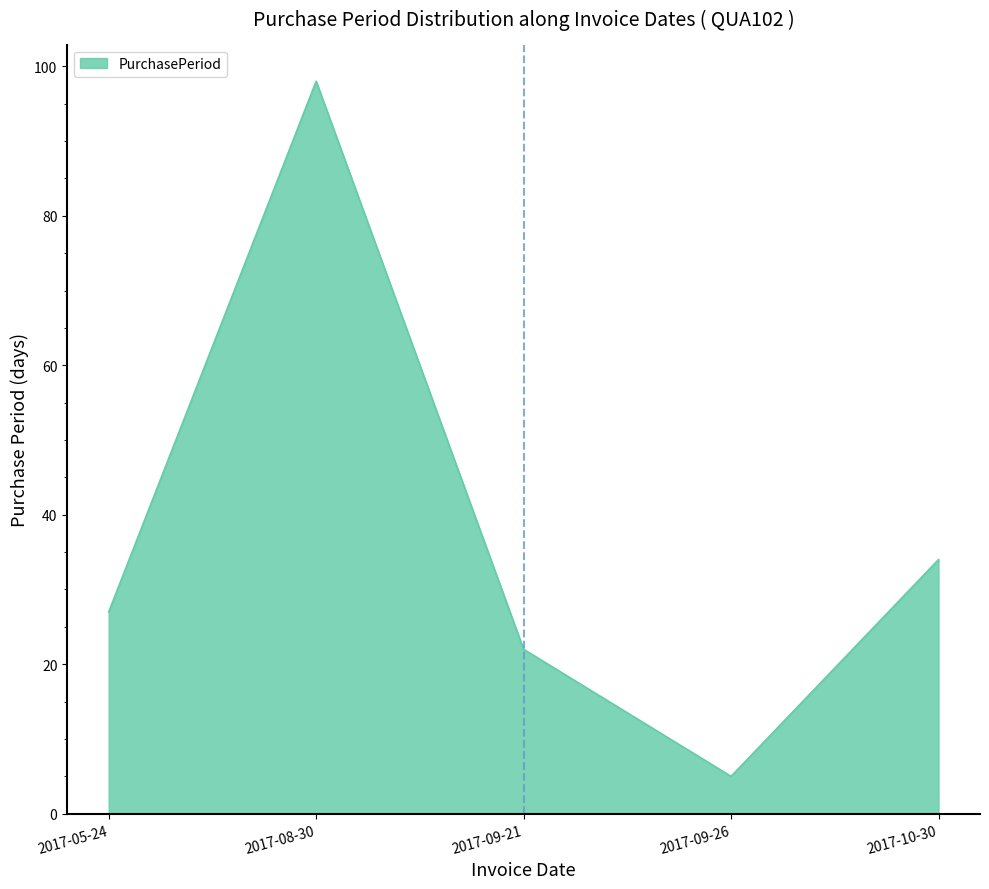

How many series are shown in this chart?

1